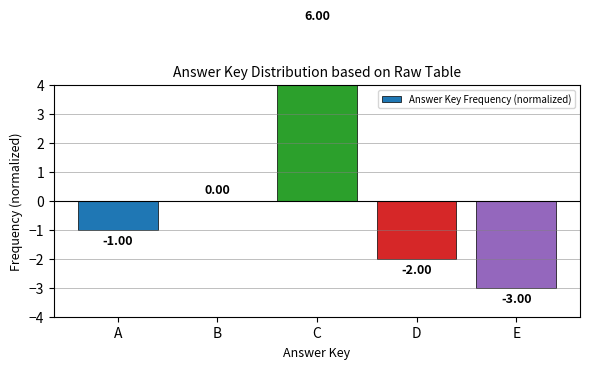

How many values exceed -1?

2